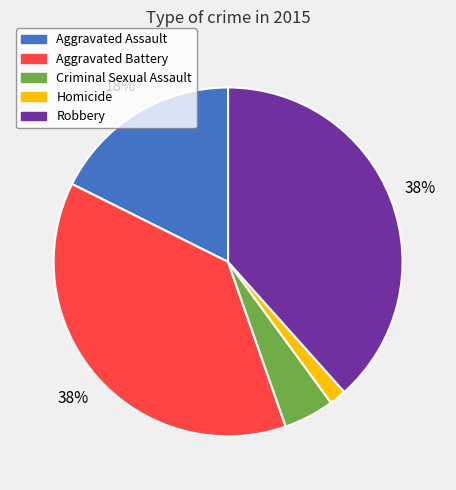

Is there any slice that represents more than half of the pie?

No